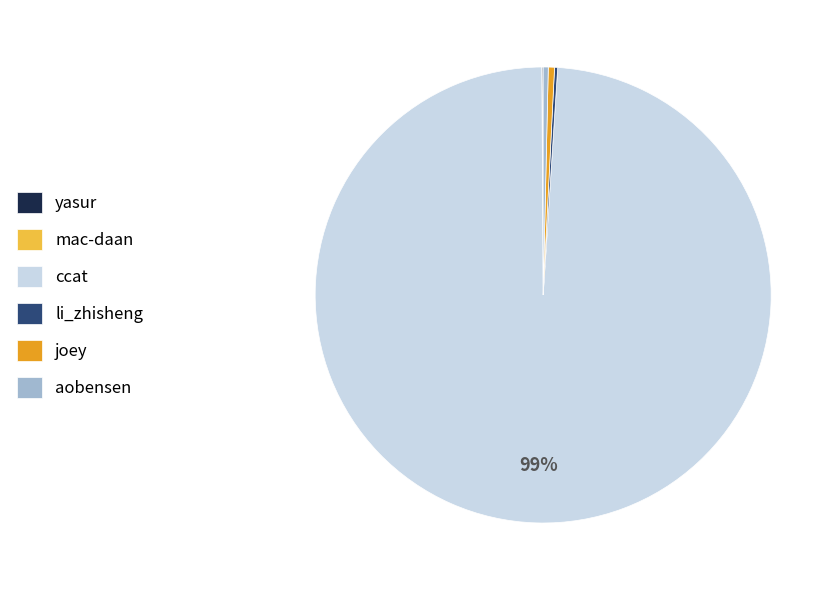

To the nearest percent, what is the average slice percentage?

17%